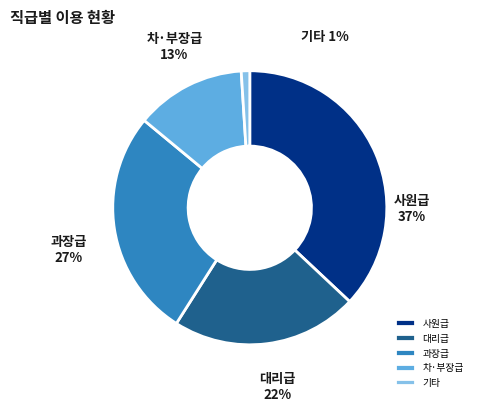

True or false: 대리급 accounts for 11% of the total.

False